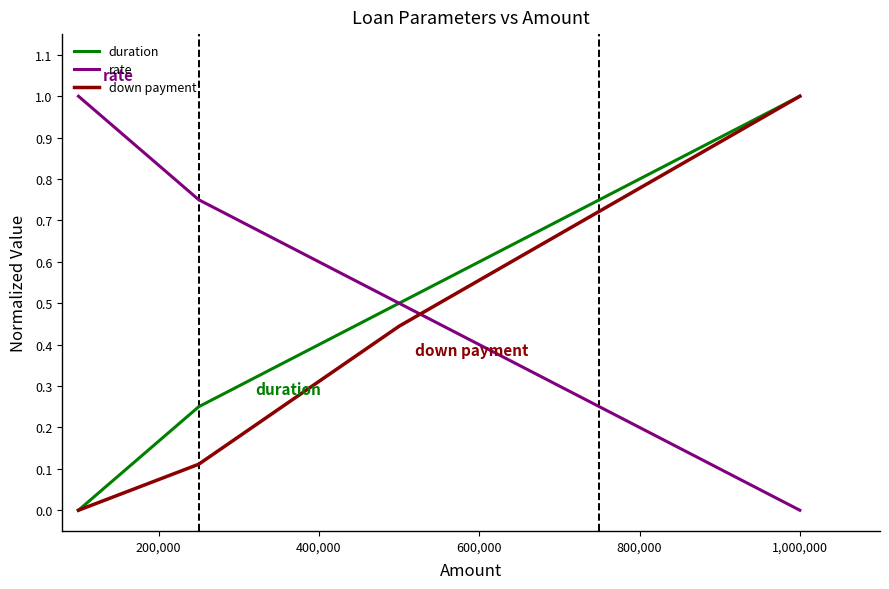

What is the maximum value for duration?

1.0